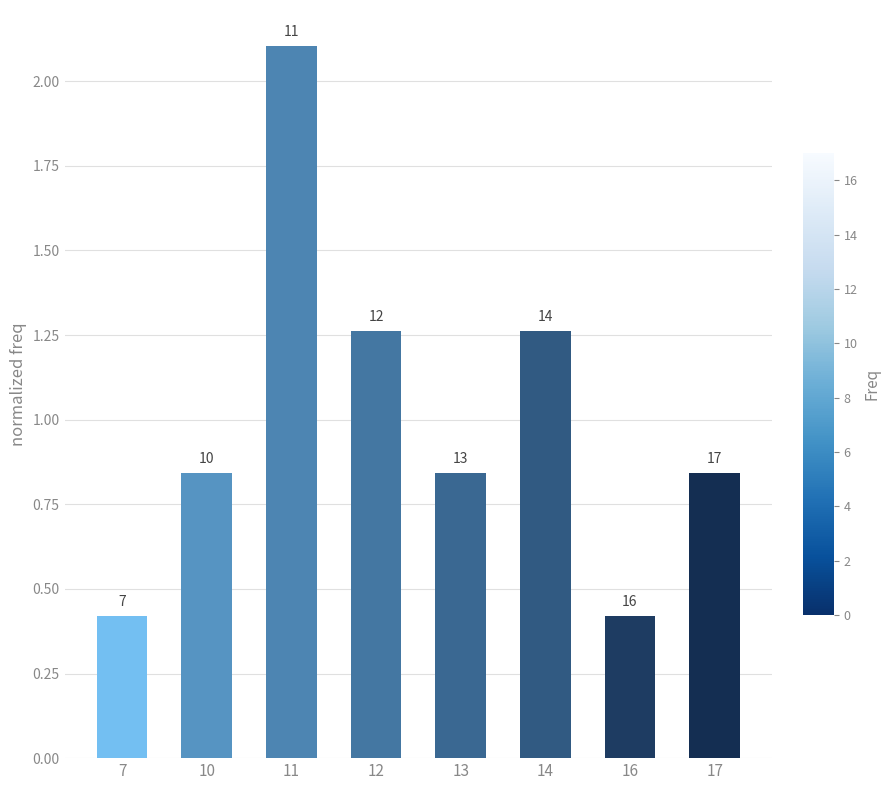

Does the chart contain any negative values?

No